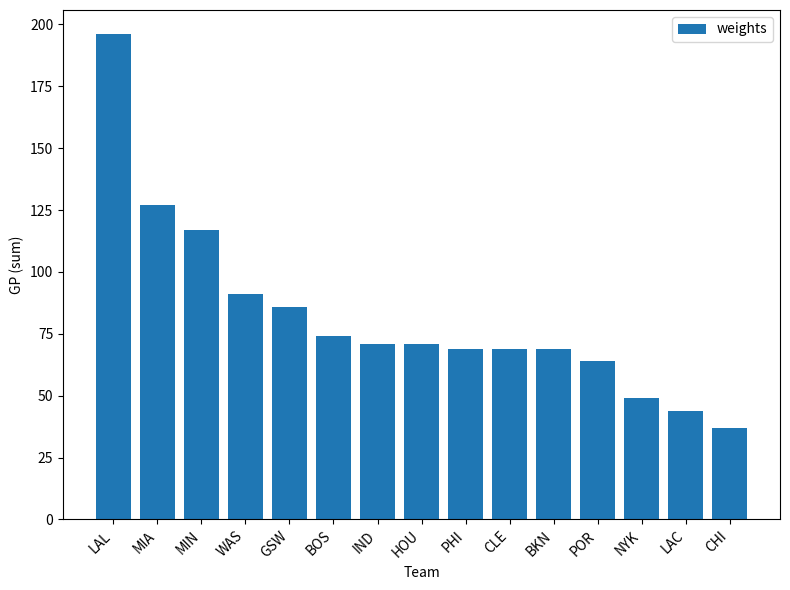

What is the difference between the values at WAS and HOU?

20